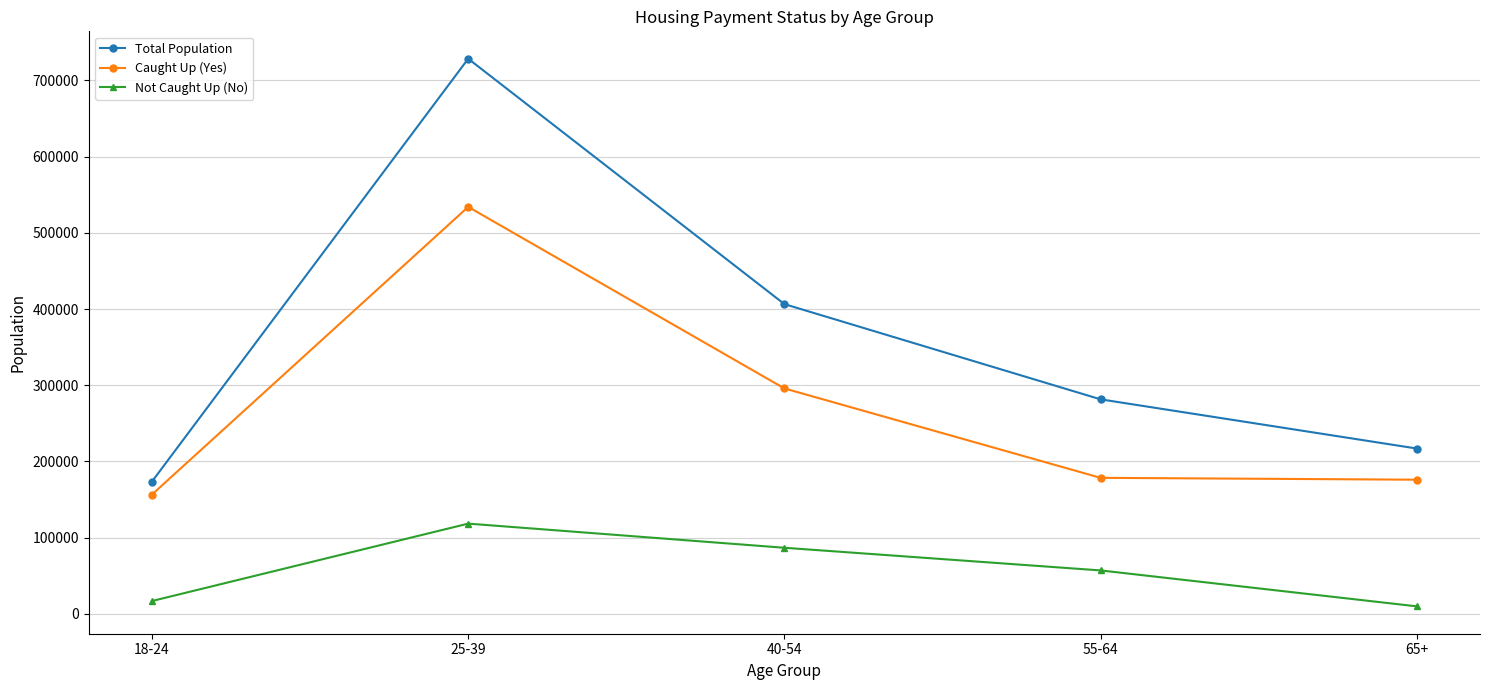

Which category has the highest value across all series?

25-39